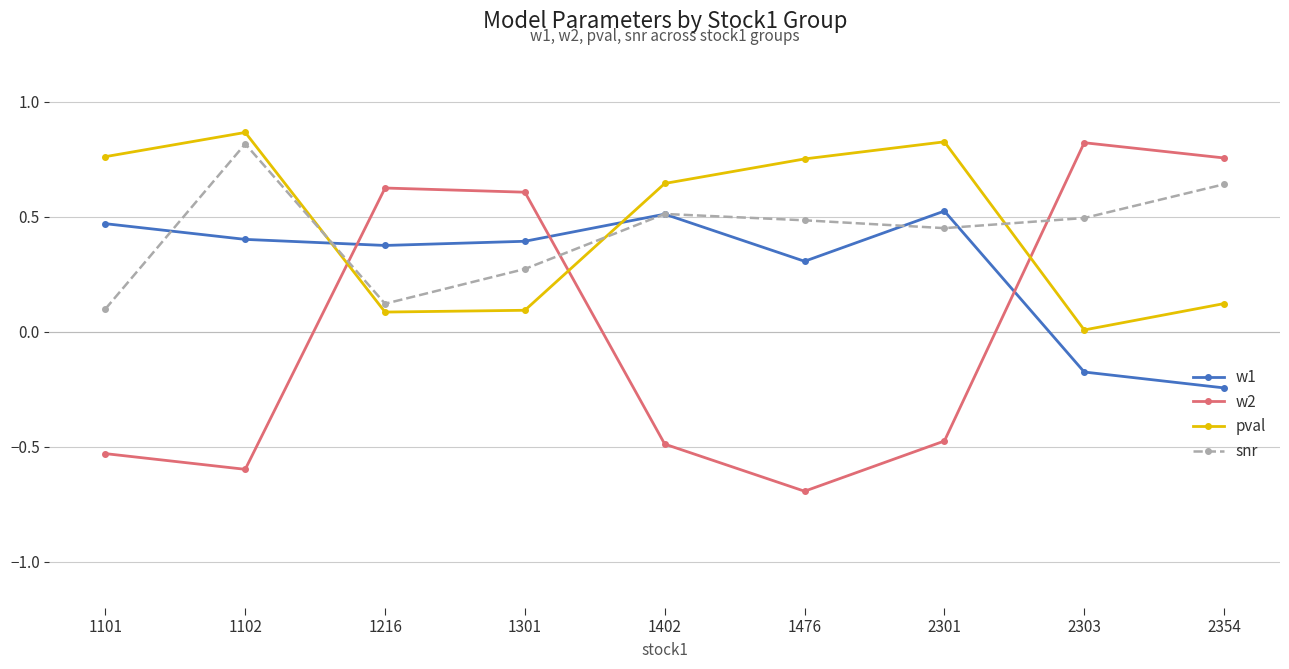

Between which two adjacent categories do snr and w2 first intersect?

1102 and 1216